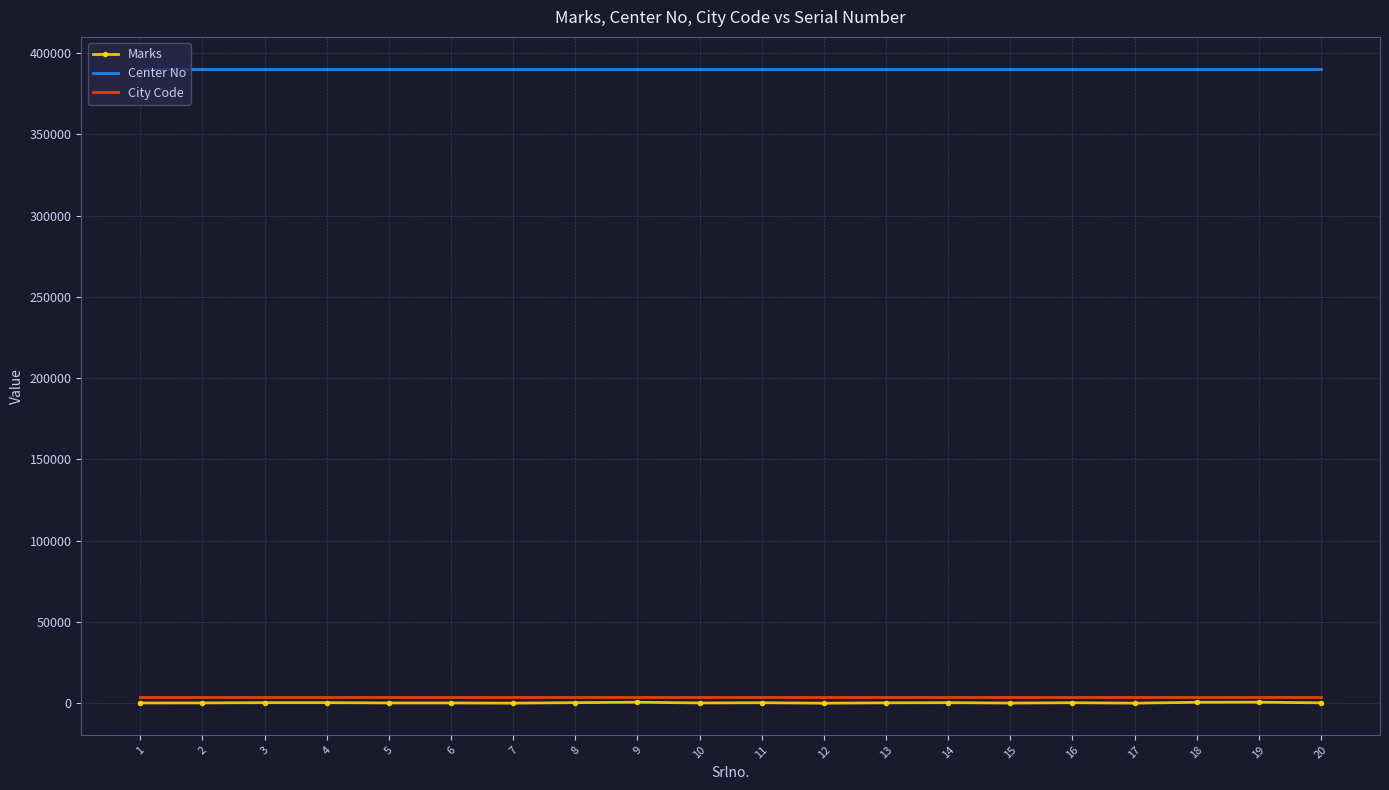

True or false: Marks and Center No intersect in this chart.

False